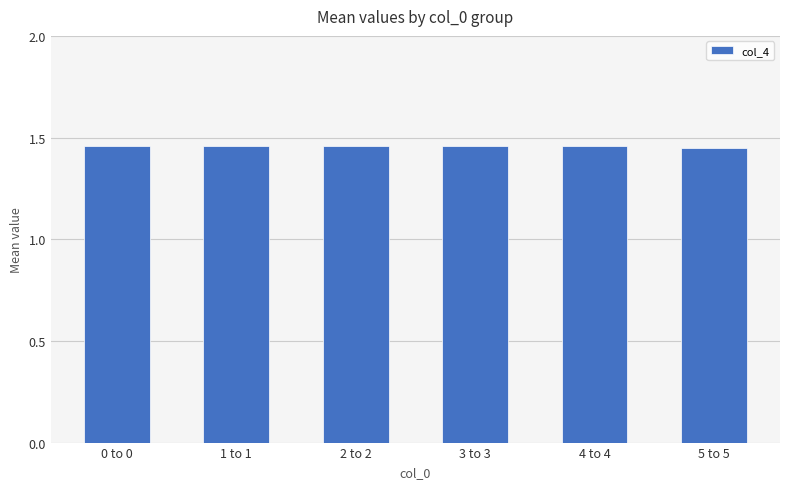

How many bars are there in total?

6